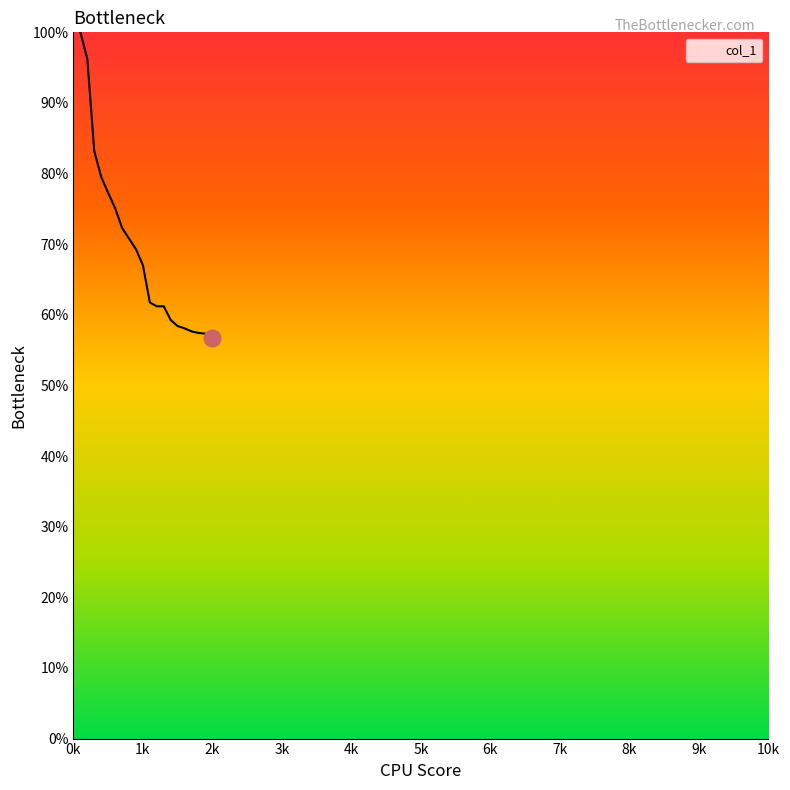

Does the chart have visible grid lines?

No